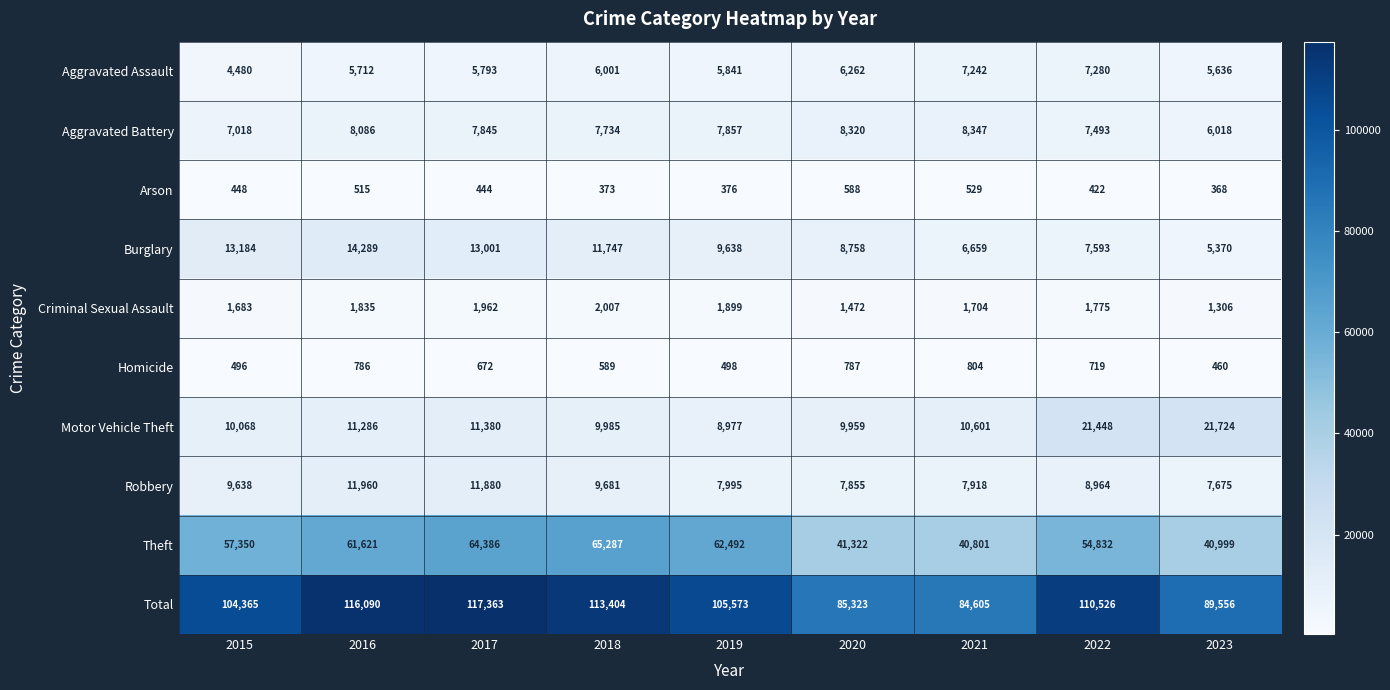

The Aggravated Battery series shows 11457 at 2022. True or false?

False